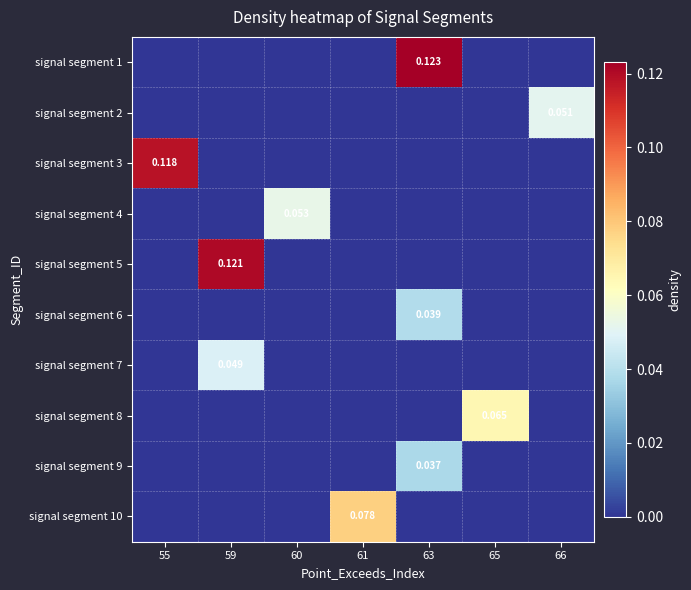

True or false: signal segment 5 has a value of 0.0 at 60.

True